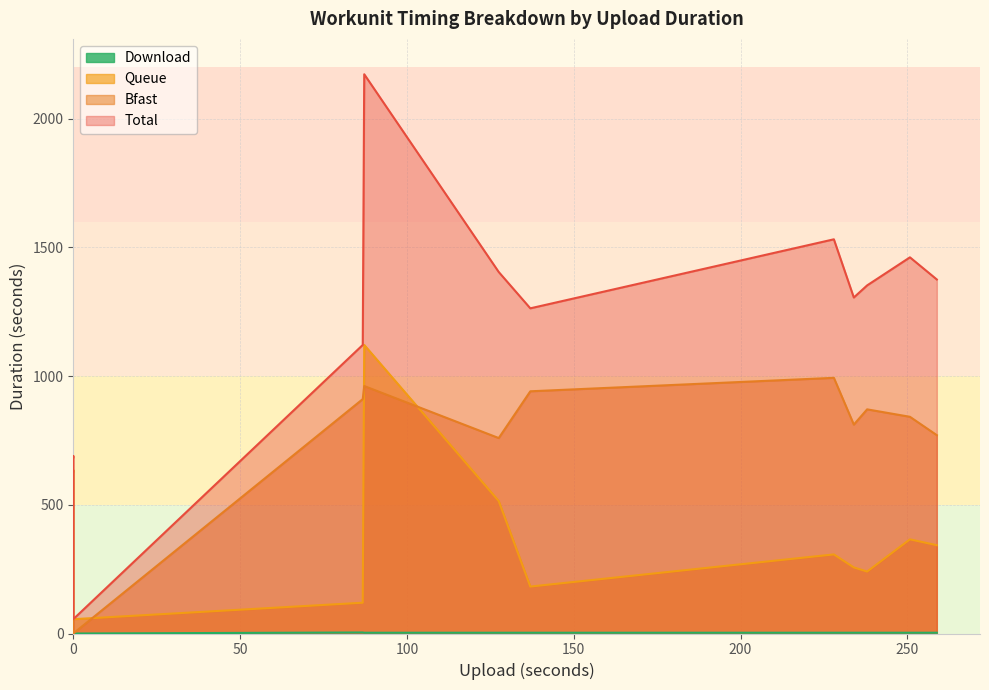

How many distinct data groups are displayed?

4